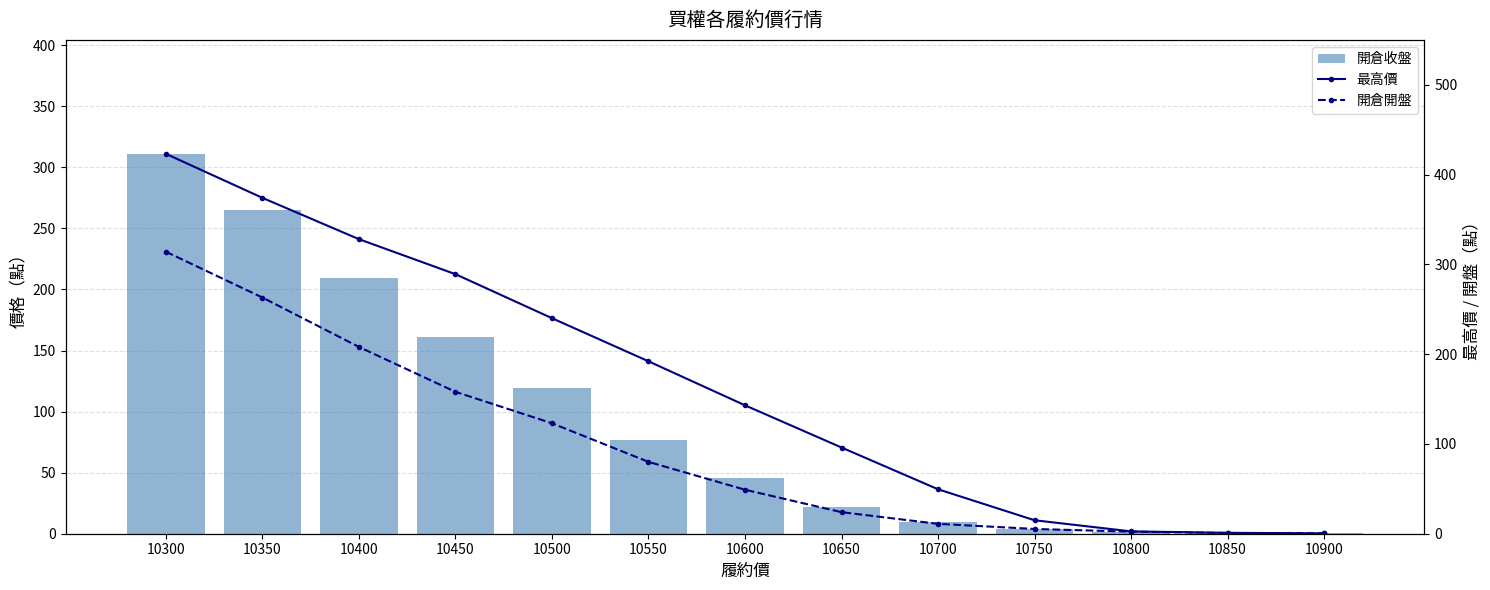

Does the chart contain stacked bars?

No